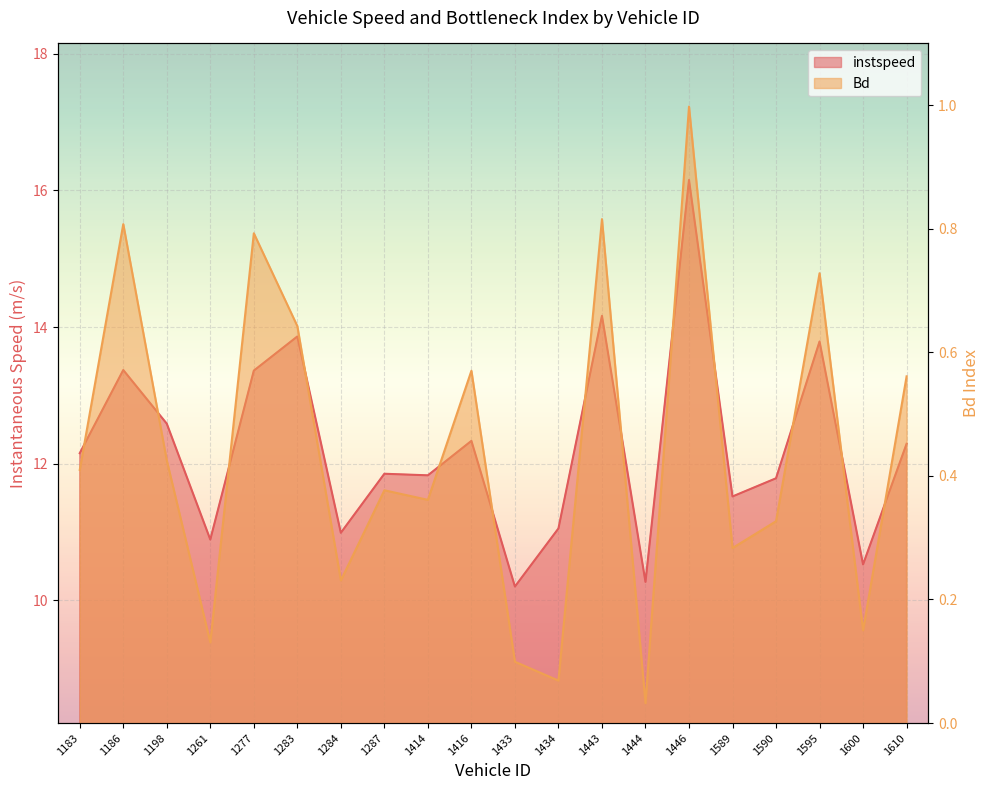

Does the chart display data point markers on the line(s)?

No